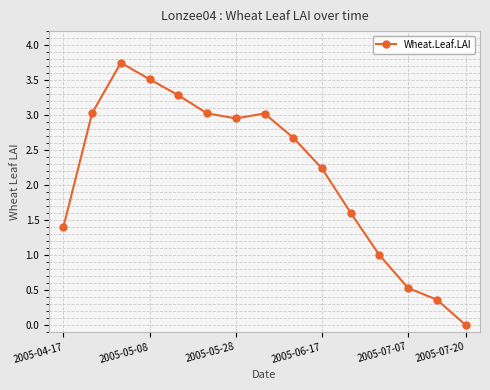

What is the average value?

2.2